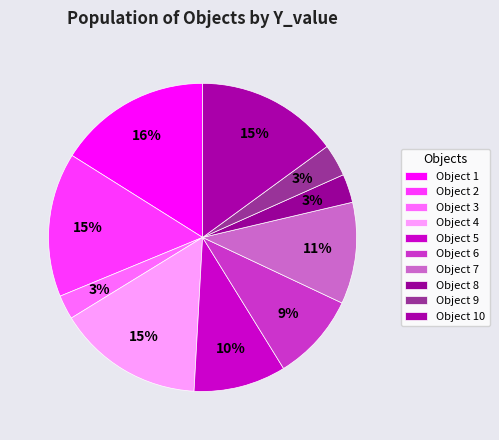

Is it true that Object 9 is 3% of the pie?

True